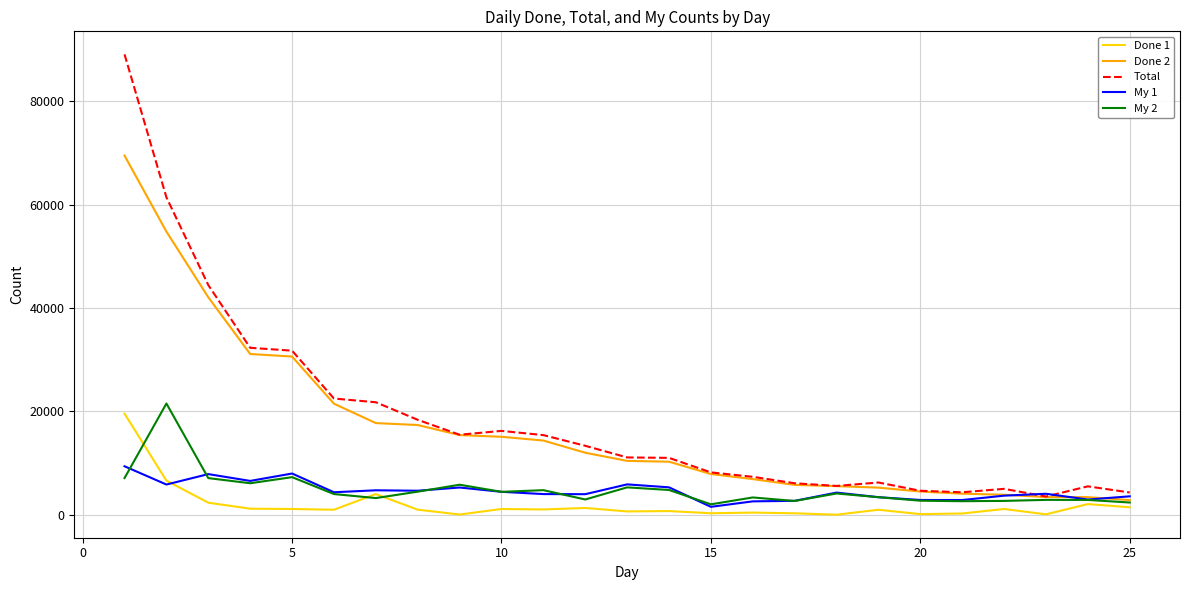

List the series in order of their peak value, highest first.

Total, Done 2, My 2, Done 1, My 1